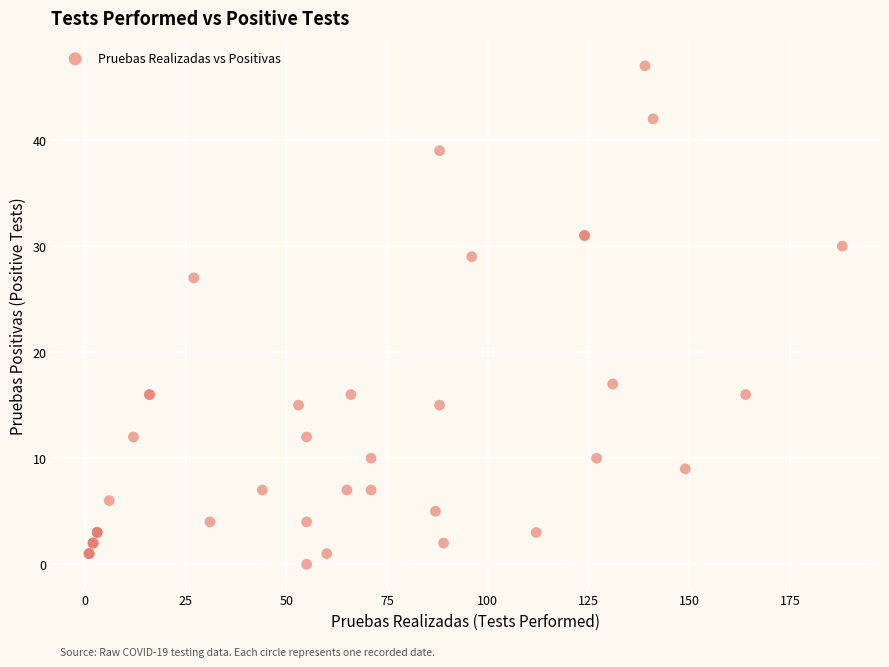

What Y value in the scatter plot is closest to 23?

27